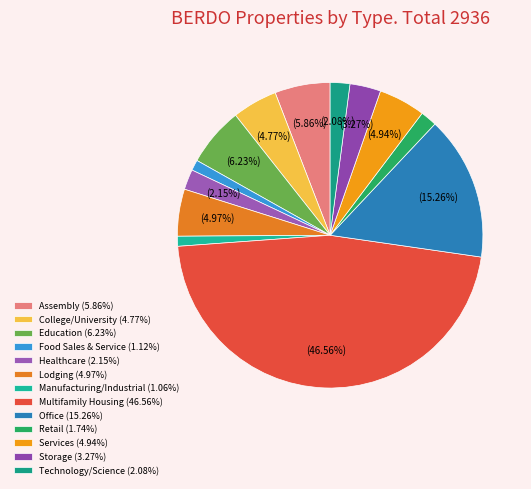

What is the largest slice in the pie chart?

Multifamily Housing